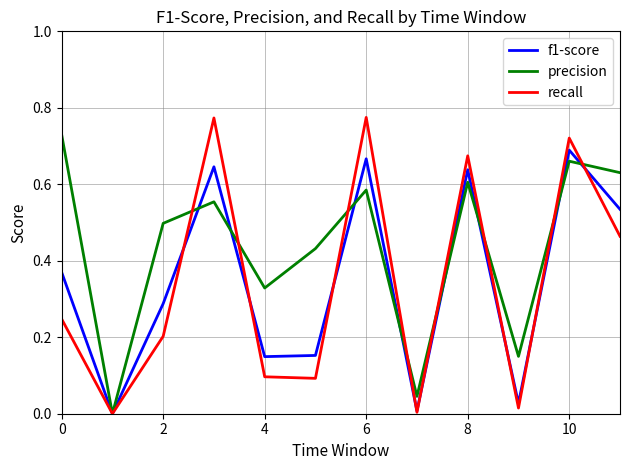

Rank the series by their maximum value, from highest to lowest.

recall, precision, f1-score